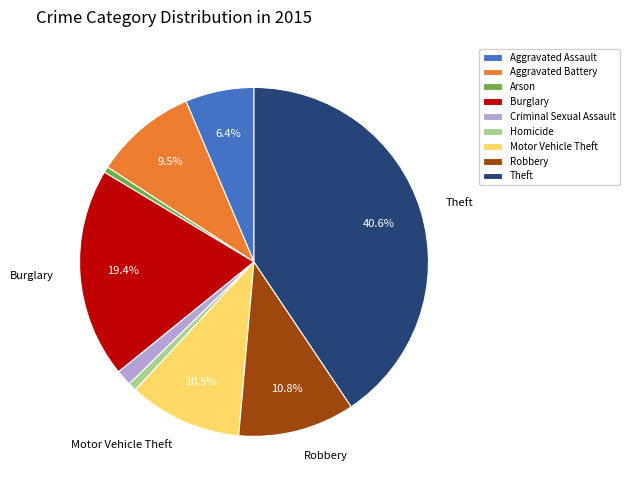

Does Homicide represent more than half of the total?

No